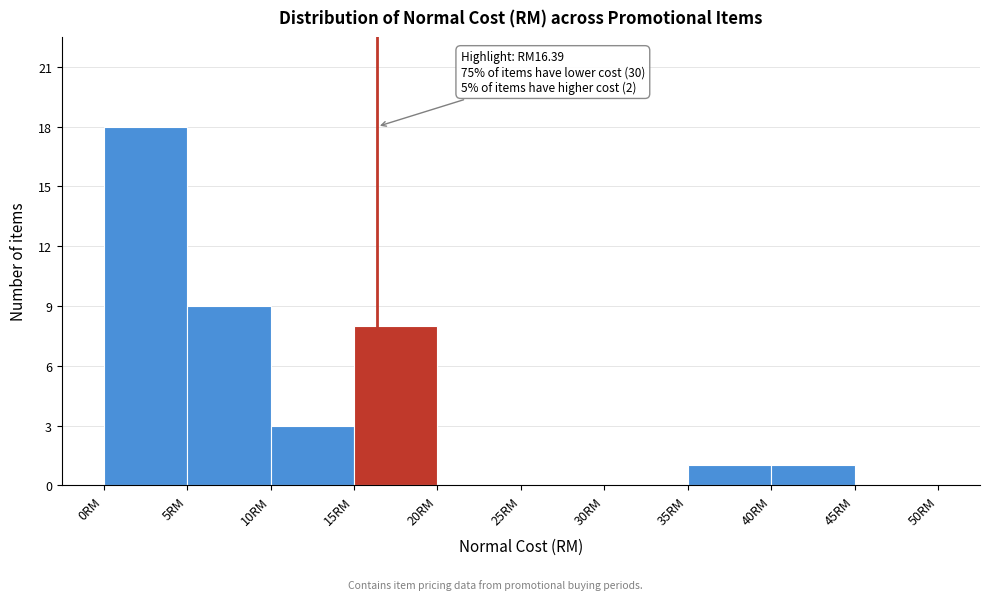

Which range on the x-axis has the tallest bar?

0 to 5